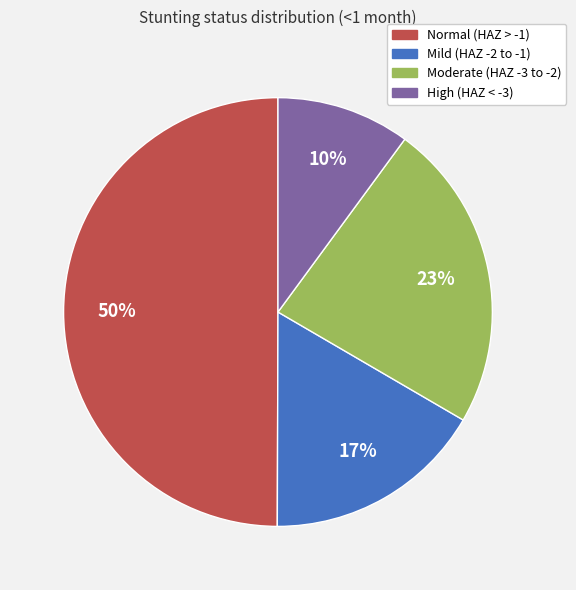

Between Moderate (HAZ -3 to -2) and High (HAZ < -3), which is larger?

Moderate (HAZ -3 to -2)